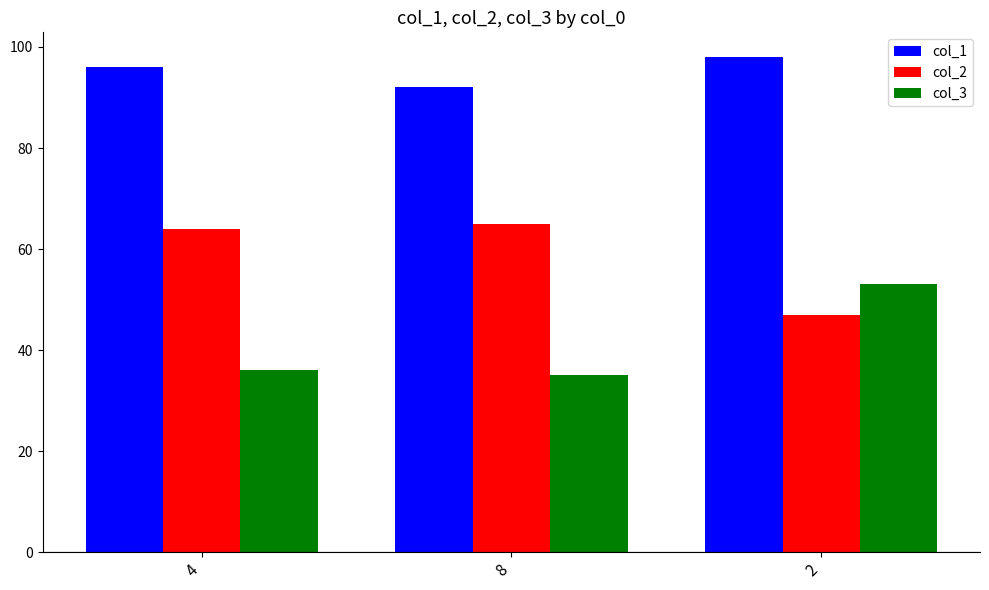

Which series has the largest total across all categories?

col_1